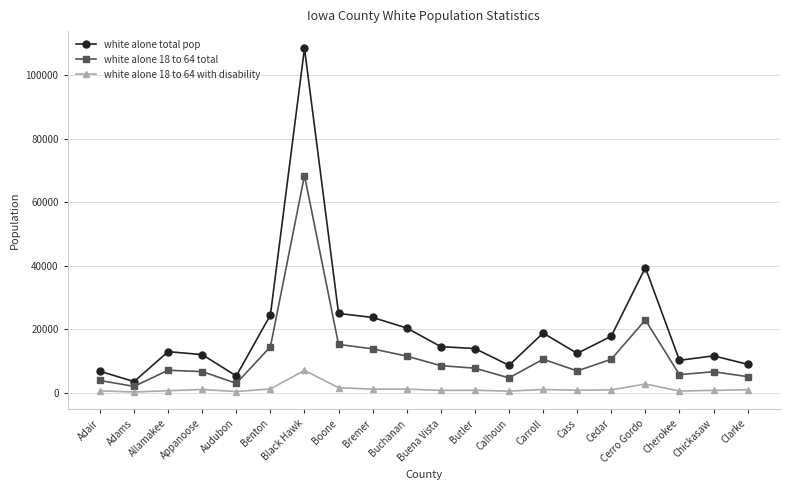

The value of white alone 18 to 64 total at Cedar is 10484. True or false?

True